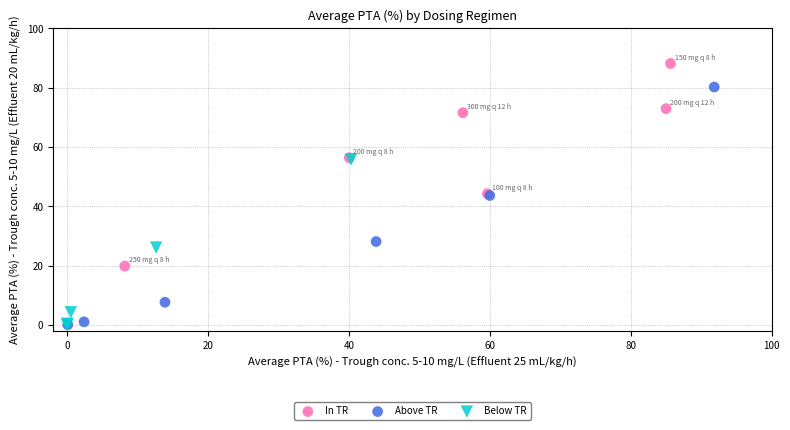

Which series contains the highest Y value?

In TR